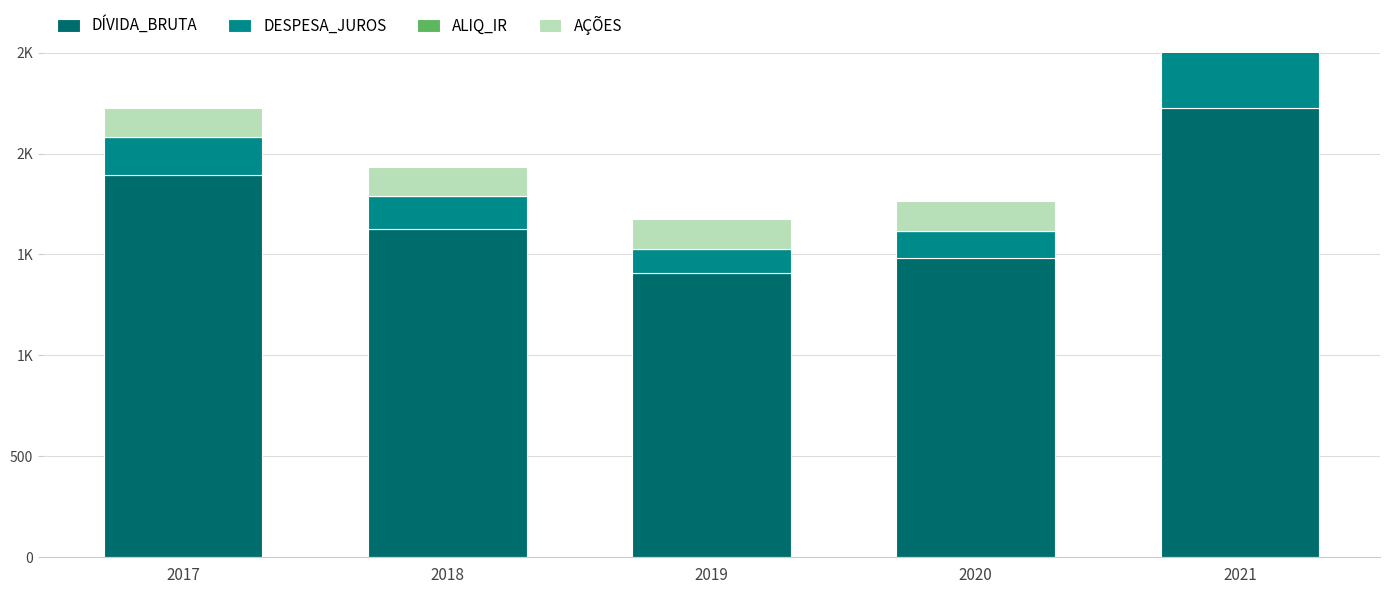

What is the minimum value shown in the chart?

0.2